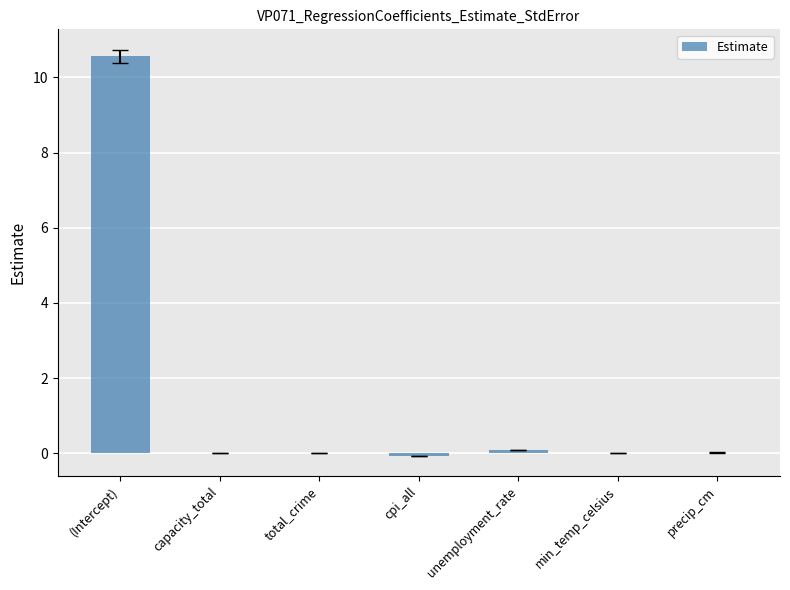

The value at cpi_all is -0.1. True or false?

True